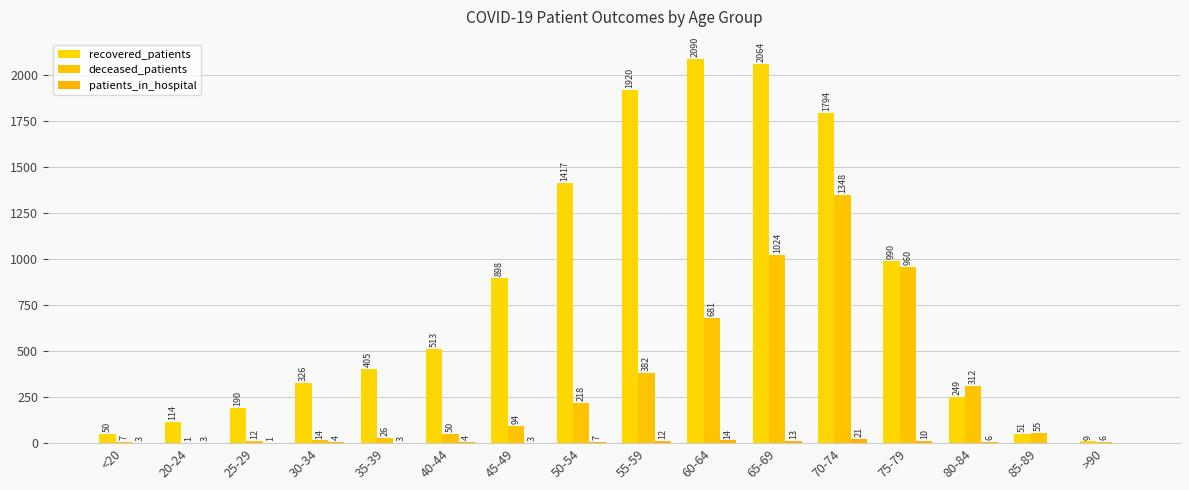

List the labels in order of deceased_patients value, largest first.

70-74, 65-69, 75-79, 60-64, 55-59, 80-84, 50-54, 45-49, 85-89, 40-44, 35-39, 30-34, 25-29, <20, >90, 20-24